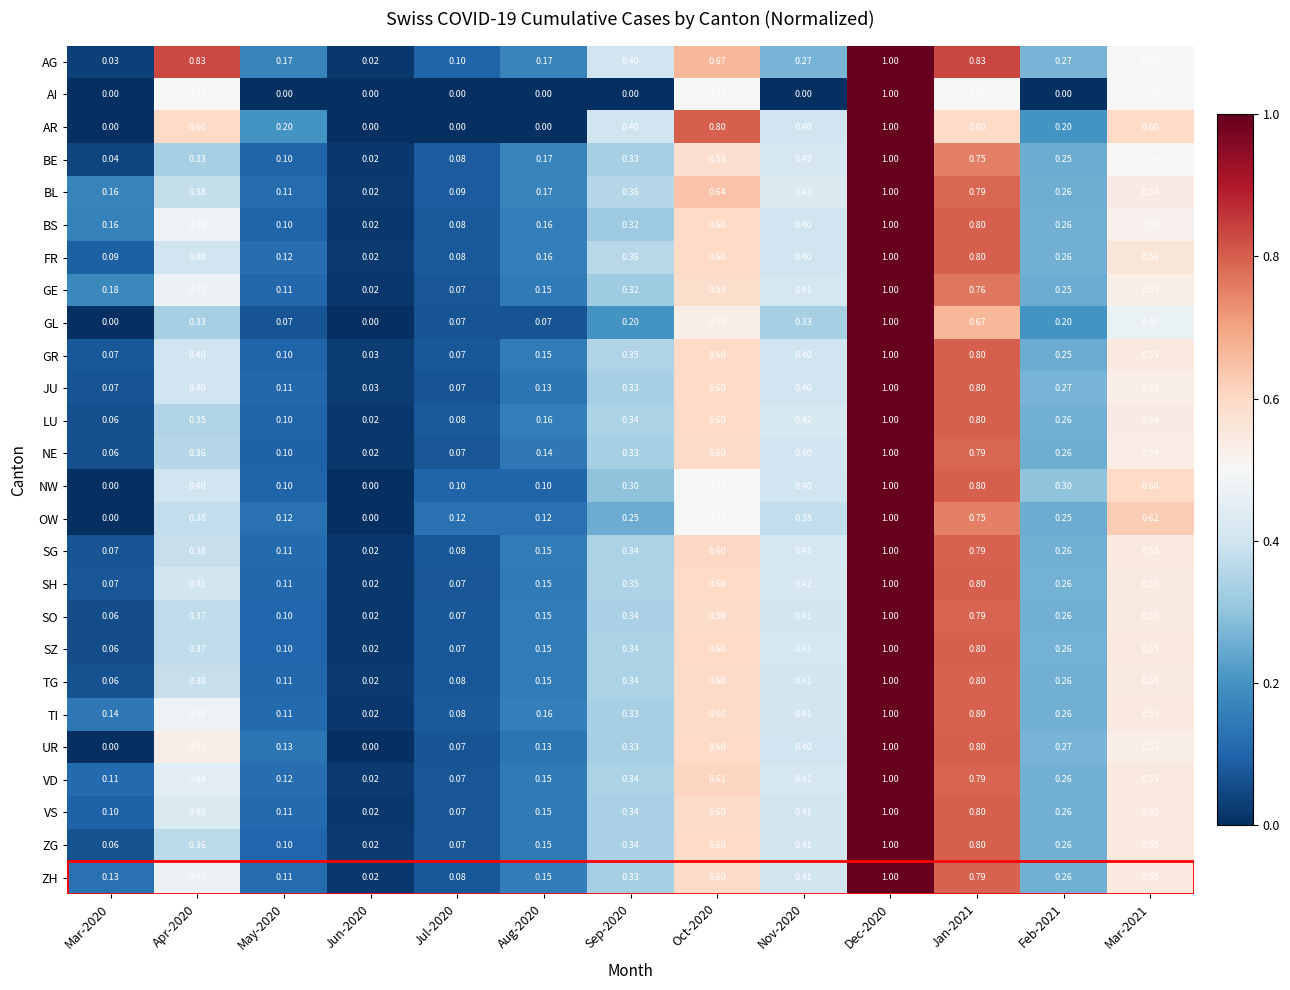

Between Sep-2020 and Oct-2020, which series saw the biggest shift?

AI